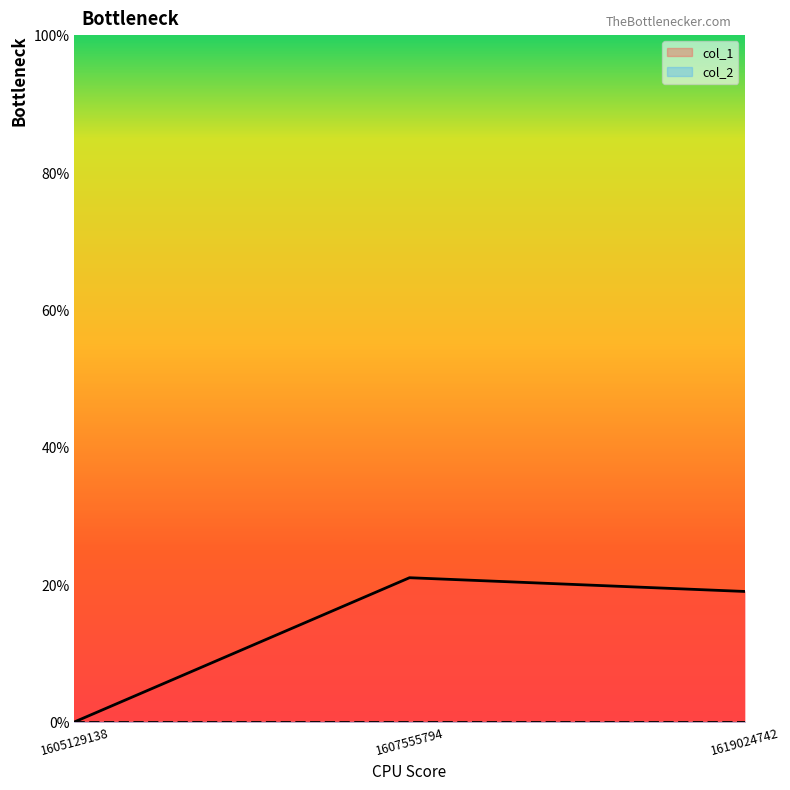

What is the difference between the maximum and minimum values?

21